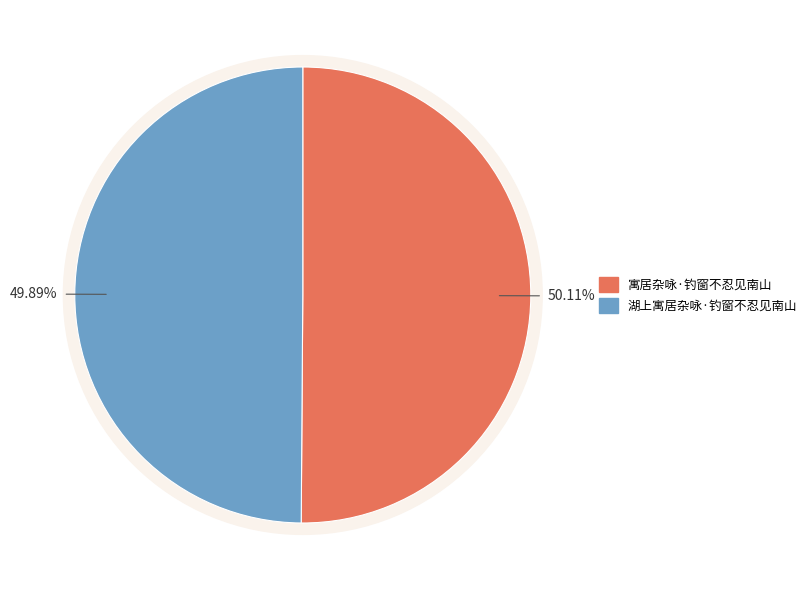

Which category has the smallest portion of the pie?

湖上寓居杂咏·钓窗不忍见南山